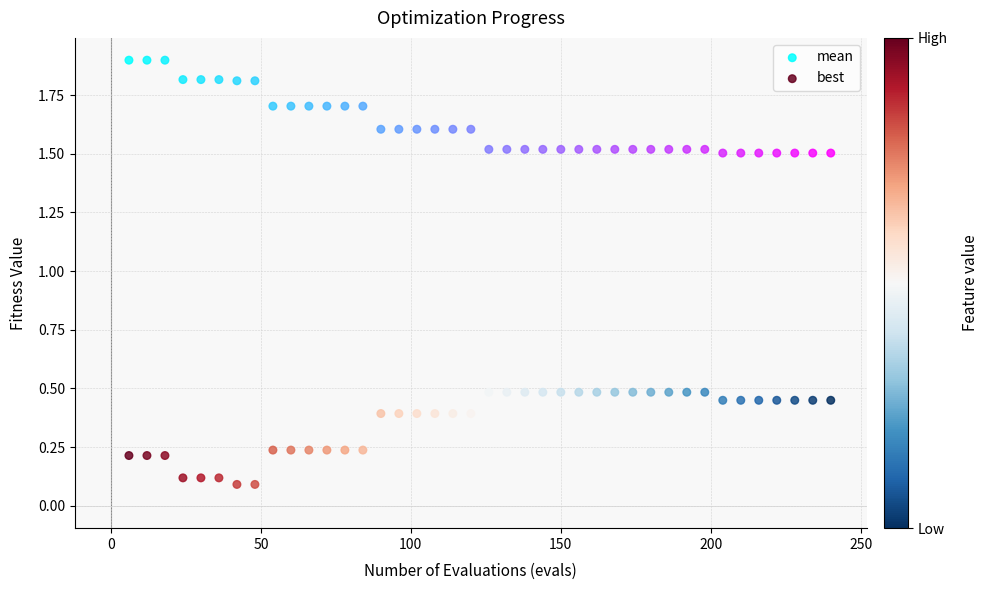

What is the X range (max minus min) for the scatter plot?

234.0